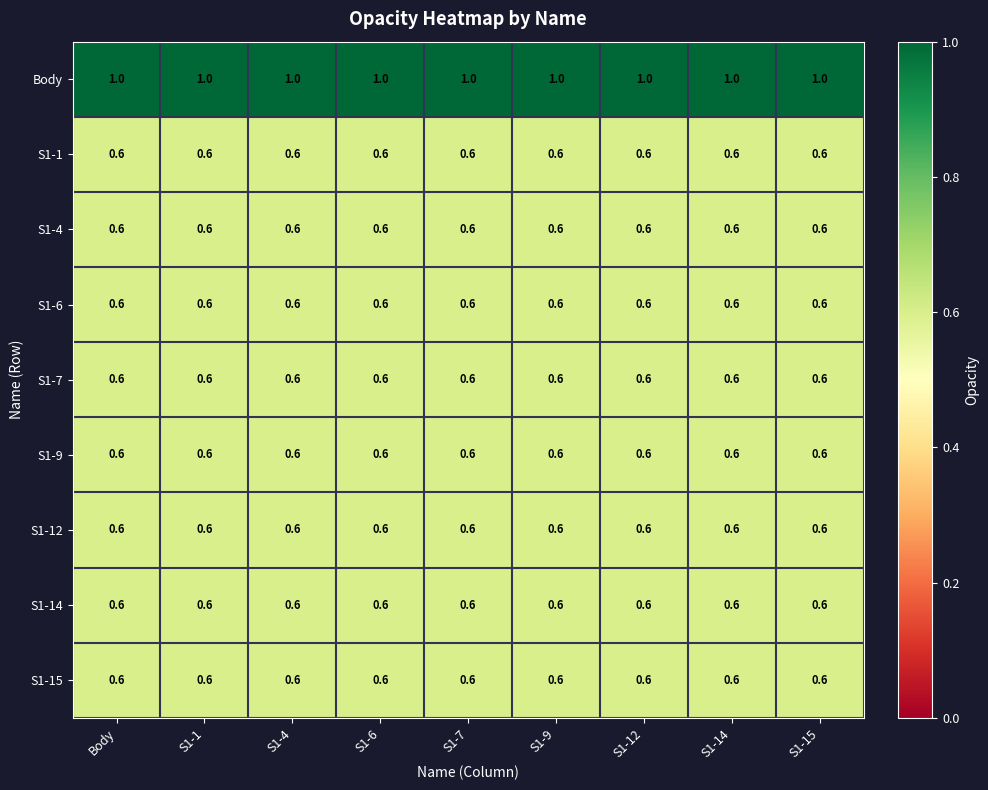

Is it true that S1-1 equals 0.9 at S1-7?

False